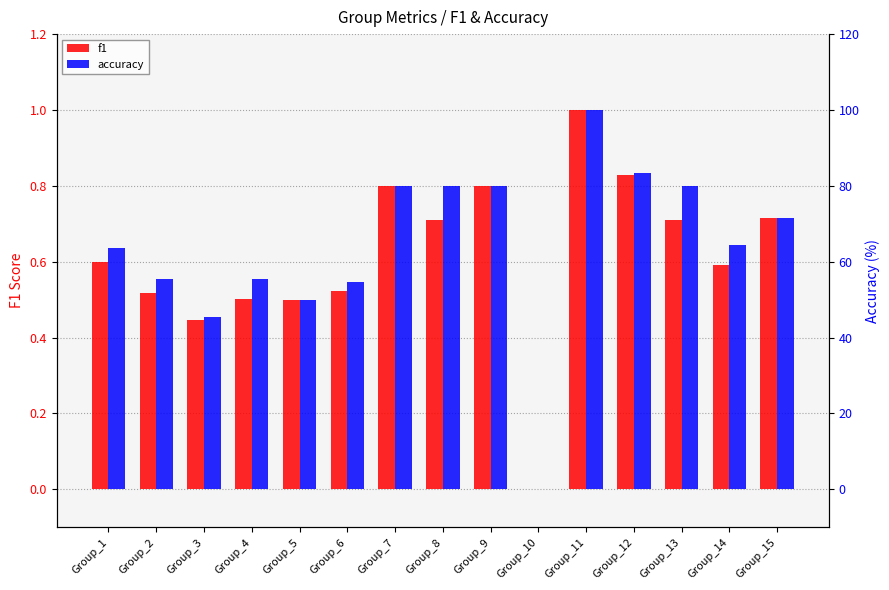

What is the average value of the accuracy series?

64.3